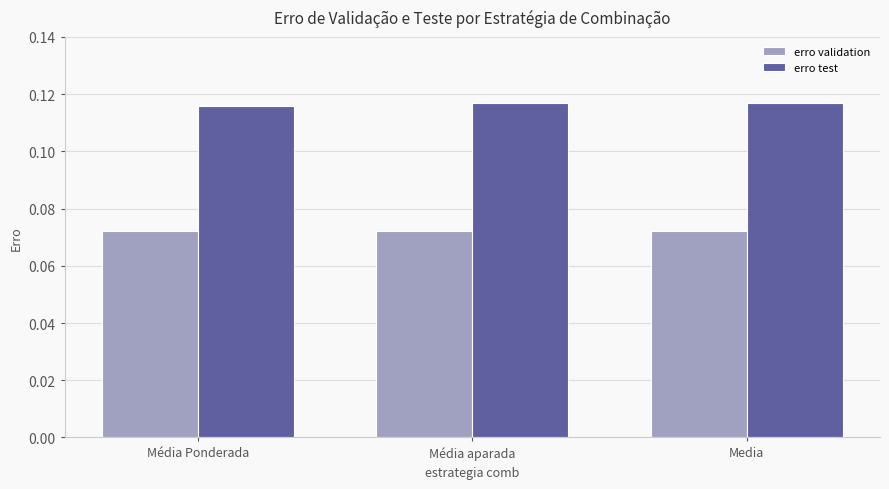

What is the sum of all erro test values?

0.4